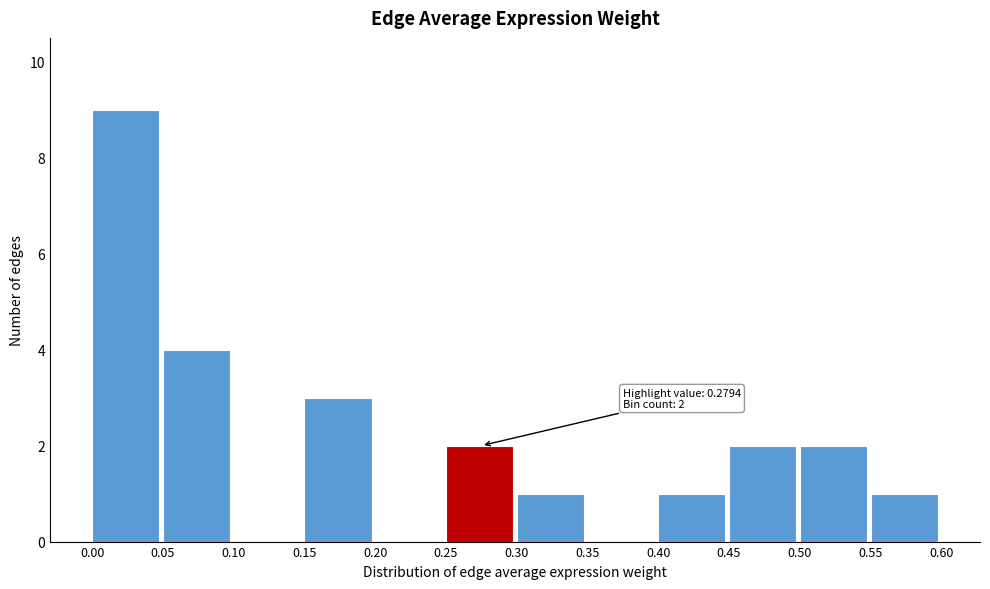

Which range on the x-axis has the tallest bar?

0.00 to 0.05